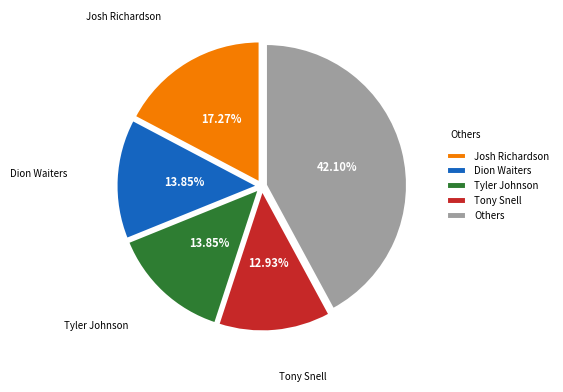

Does any single category account for the majority?

No